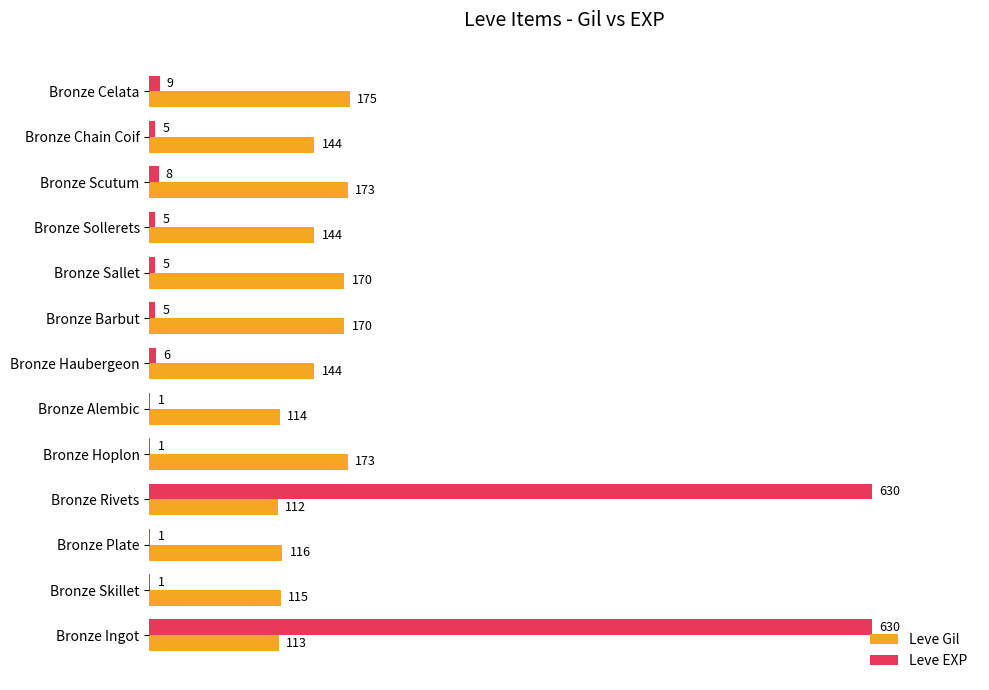

What is the approximate value of Leve EXP at Bronze Barbut?

5